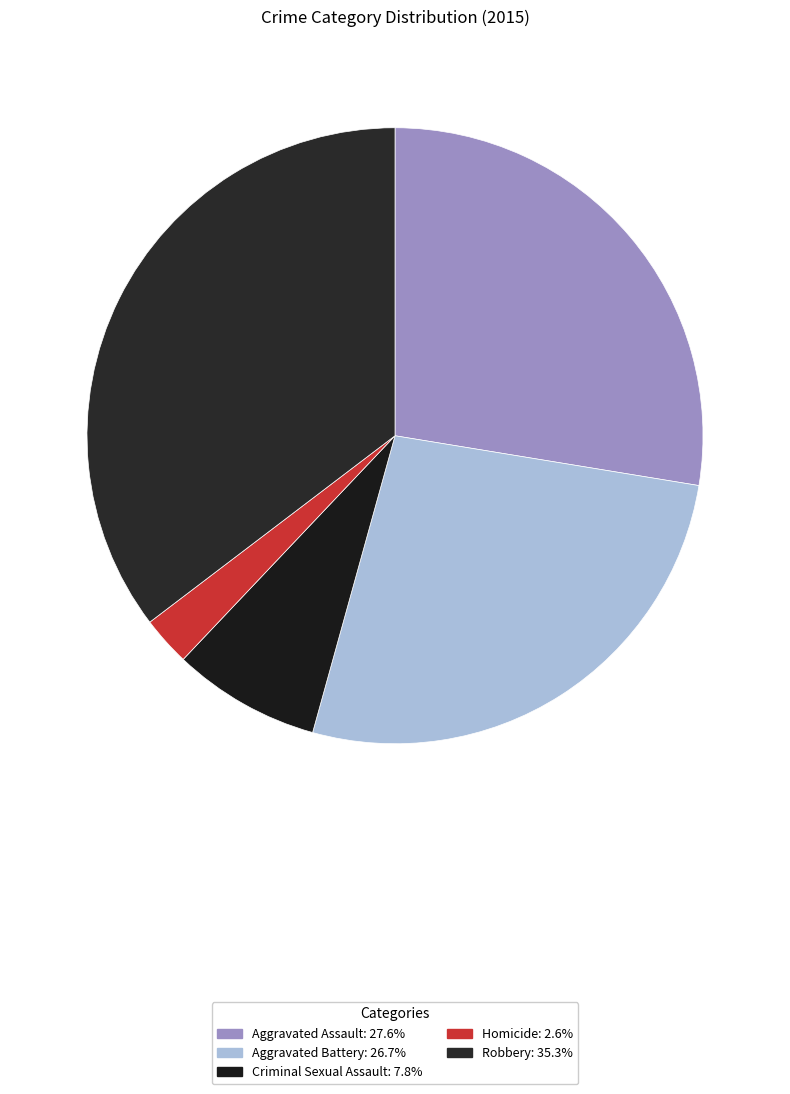

Which slice is the smallest?

Homicide